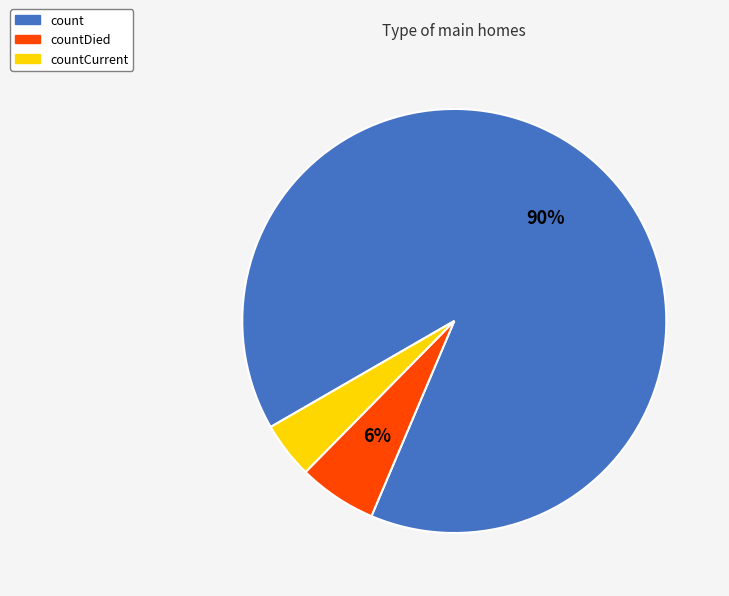

Does count account for over 50% of the chart?

Yes